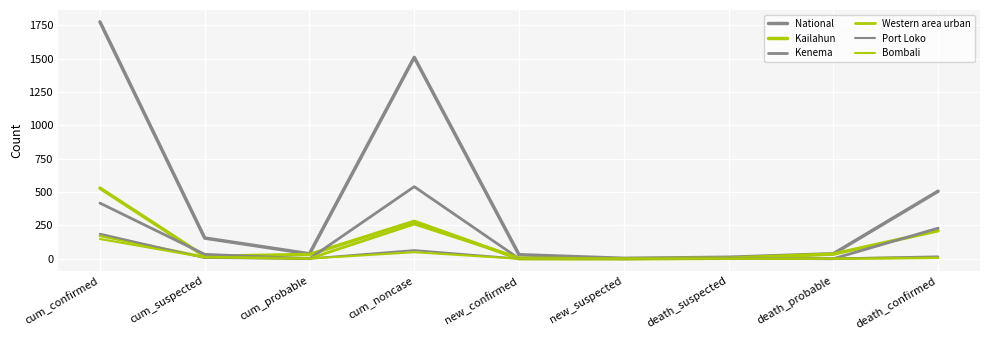

Does the chart display data point markers on the line(s)?

No